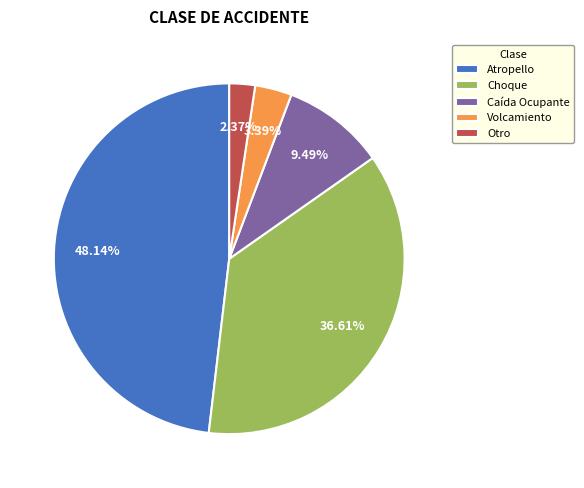

Which slice is the smallest?

Otro